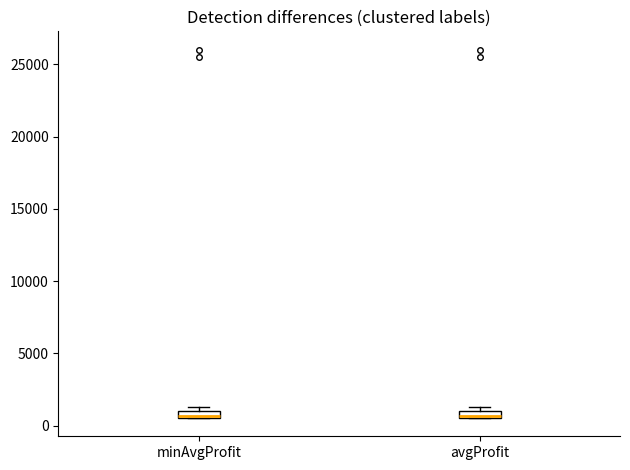

Where is the lower edge of the box for avgProfit on the y-axis? The values are not printed on the chart, so give them approximately, as read against the axis.

500